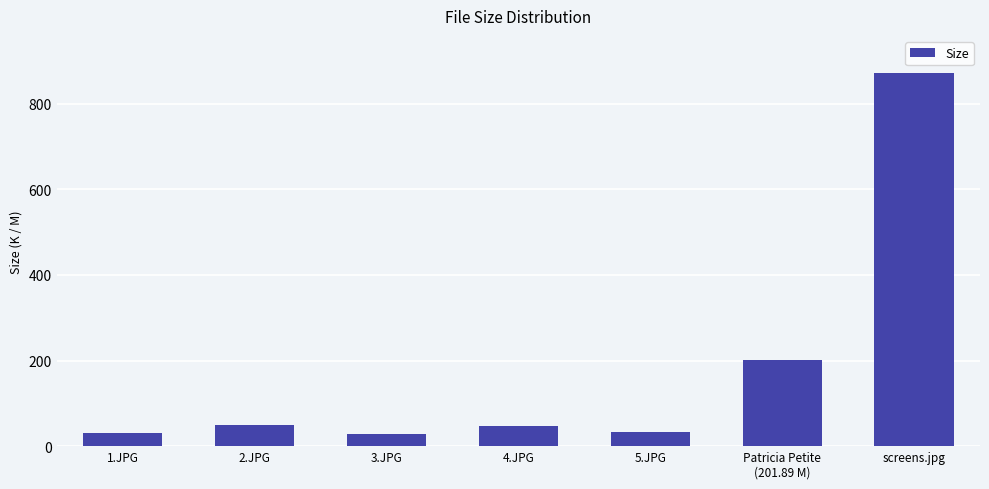

What is the value of the 2nd bar from the left?

49.1